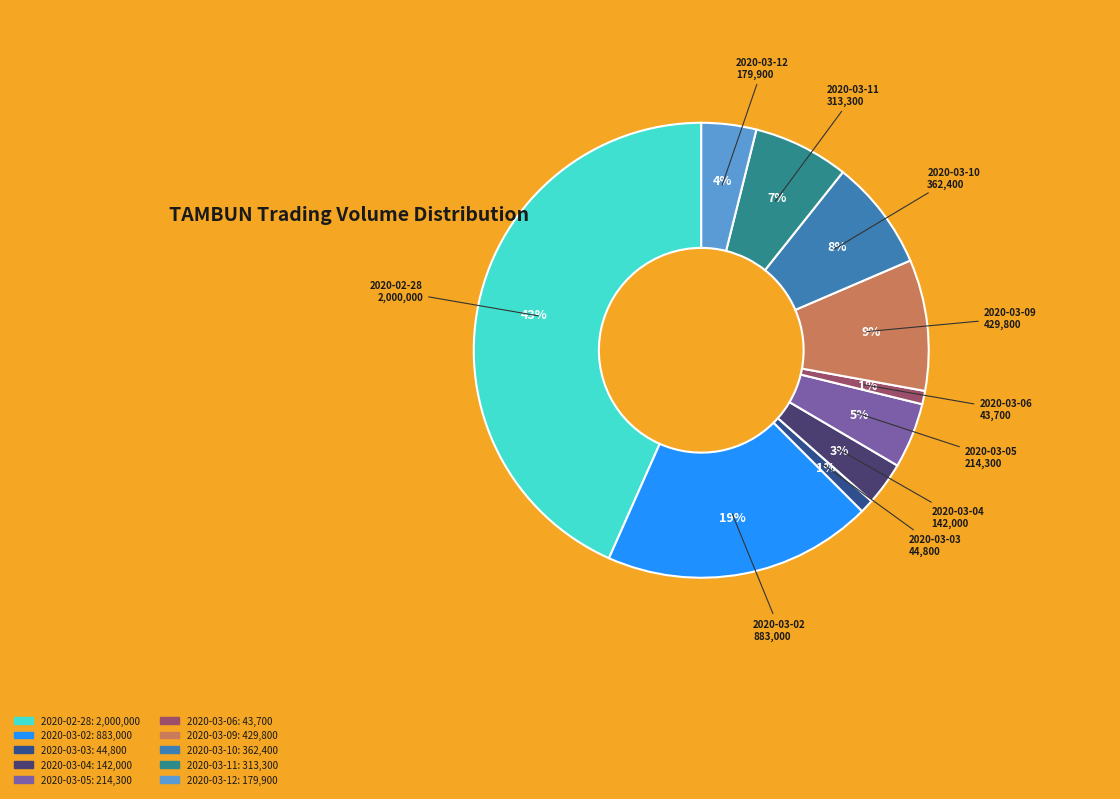

Does 2020-03-06 account for over 50% of the chart?

No